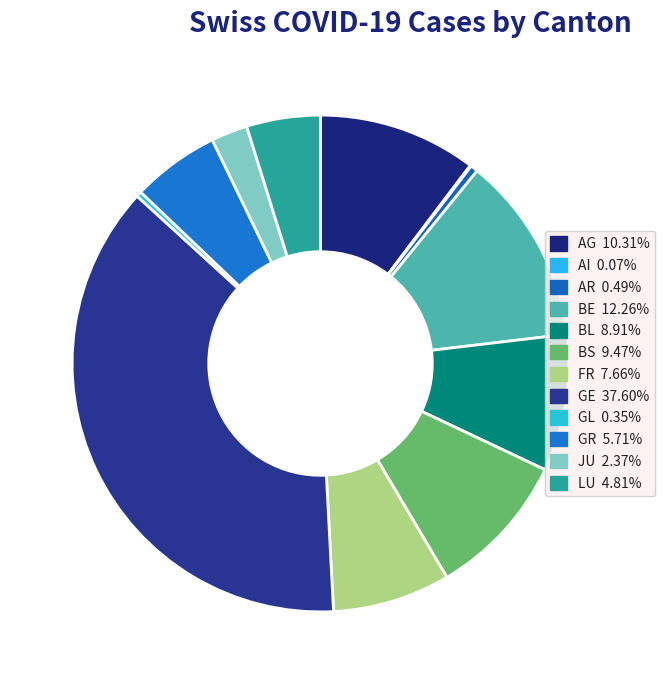

Does GE represent more than half of the total?

No